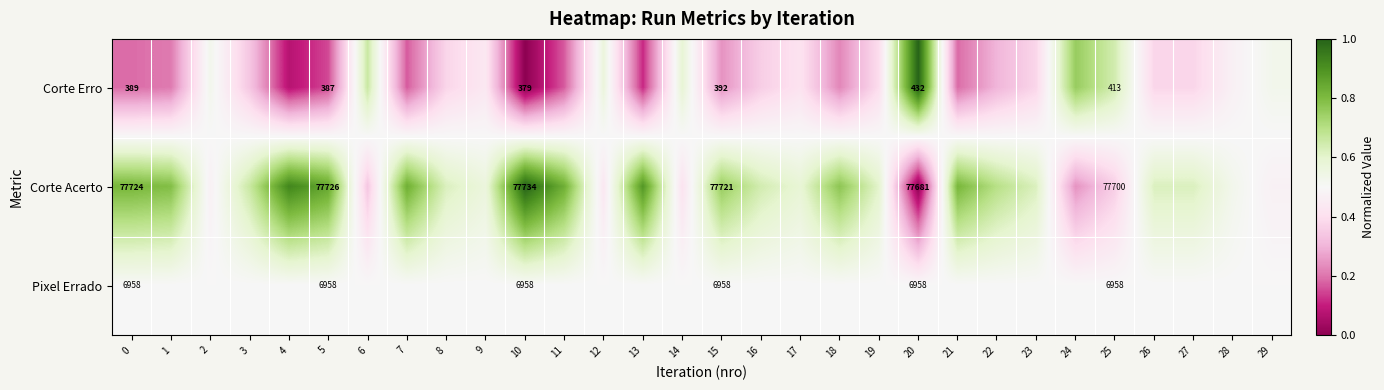

Which series has the largest range (max minus min)?

Corte Erro